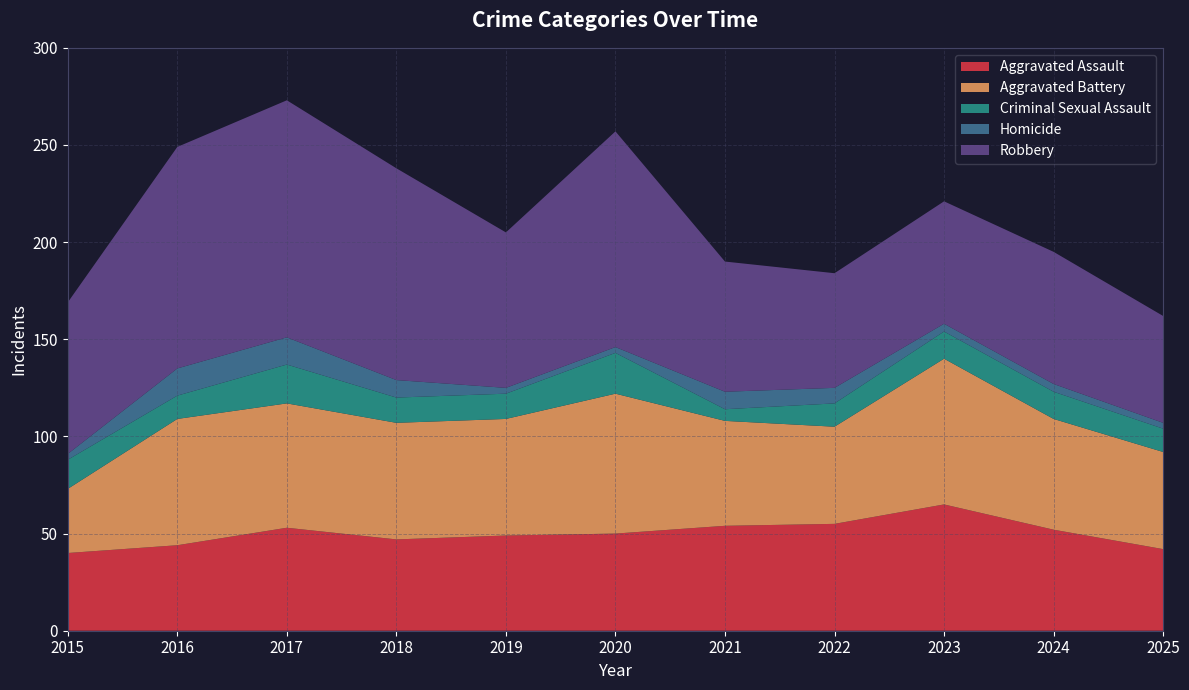

Reading right to left, transcribe all the data shown in this chart.

Aggravated Assault: 42	52	65	55	54	50	49	47	53	44	40
Aggravated Battery: 50	57	75	50	54	72	60	60	64	65	33
Criminal Sexual Assault: 12	14	14	12	6	21	13	13	20	12	15
Homicide: 3	4	4	8	9	3	3	9	14	14	3
Robbery: 55	68	63	59	67	111	80	109	122	114	78